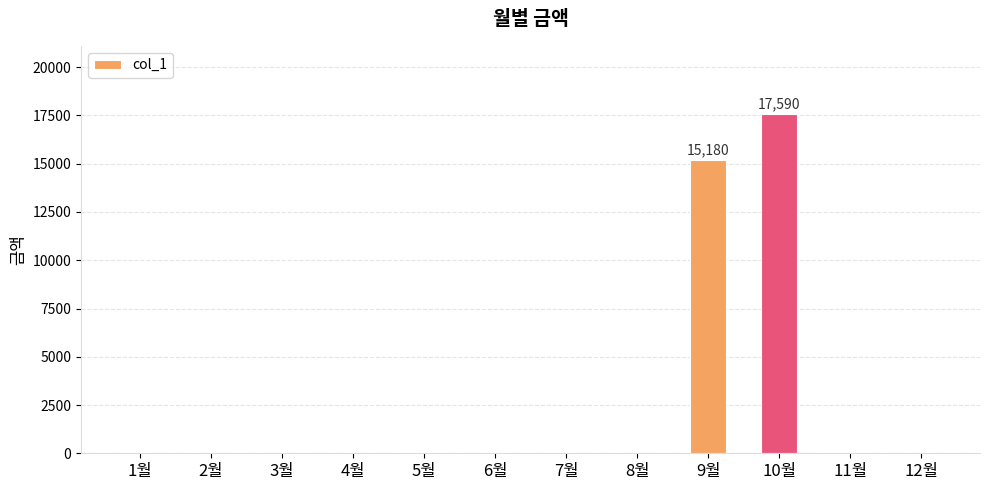

Is it true that the value at 4월 is 7852?

False